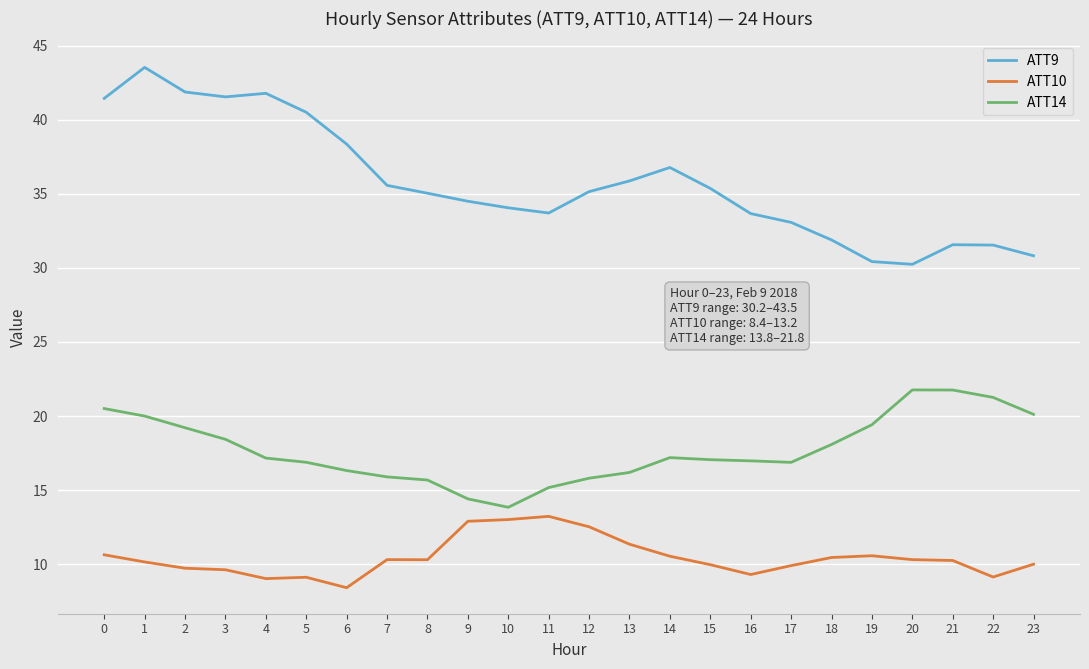

True or false: ATT9 and ATT14 cross at least once.

False